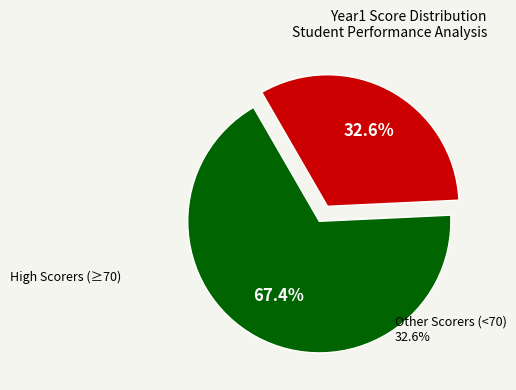

Is there a majority slice in this chart?

Yes